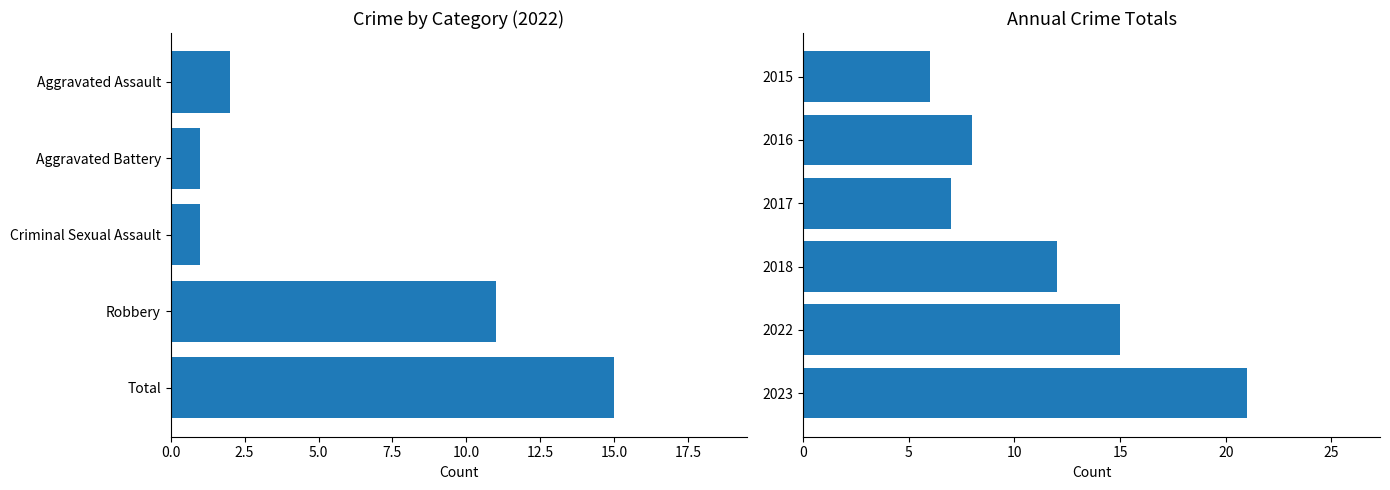

The chart shows a value of 12 at 2016. True or false?

False